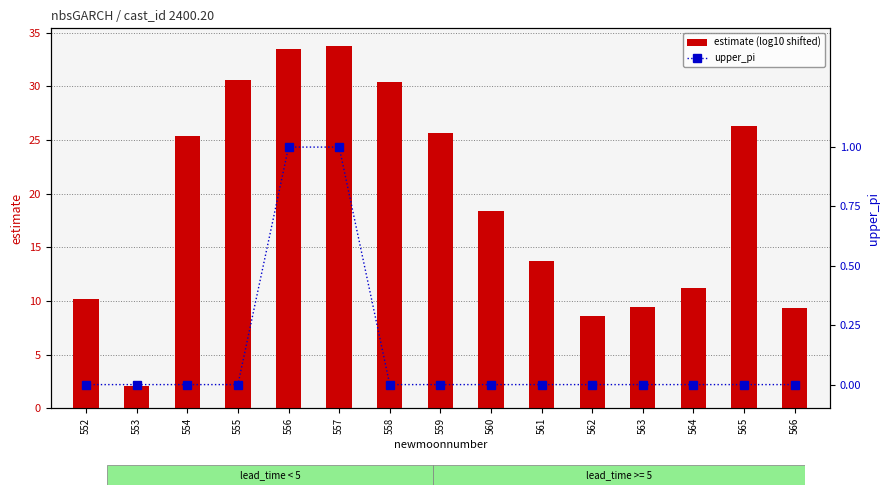

Which series changed the most between 554 and 560?

estimate (log10 shifted)